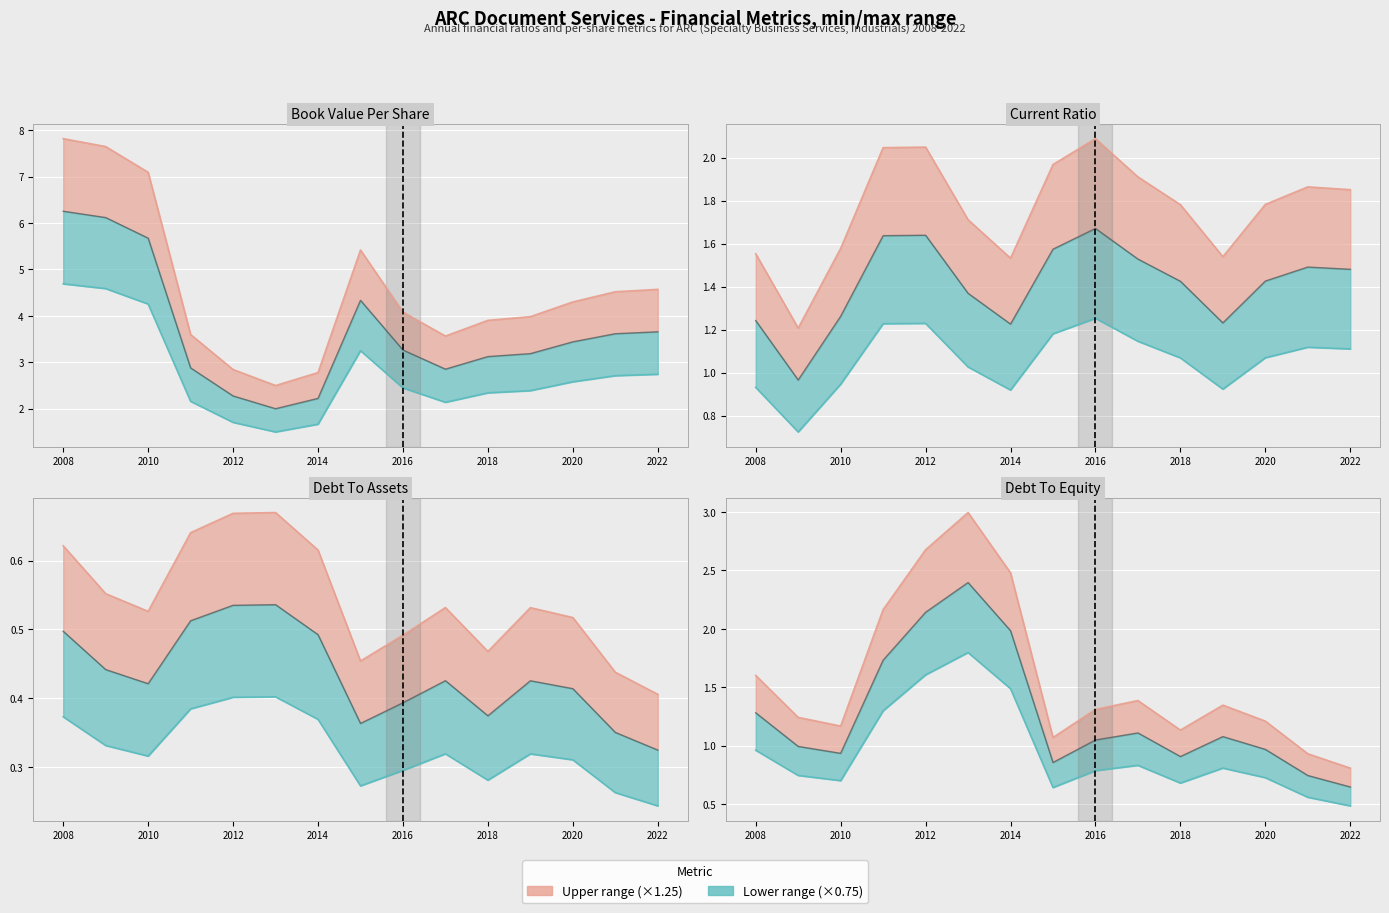

What is the sum of the bookValuePerShare values at 2016 and 2020?

8.4